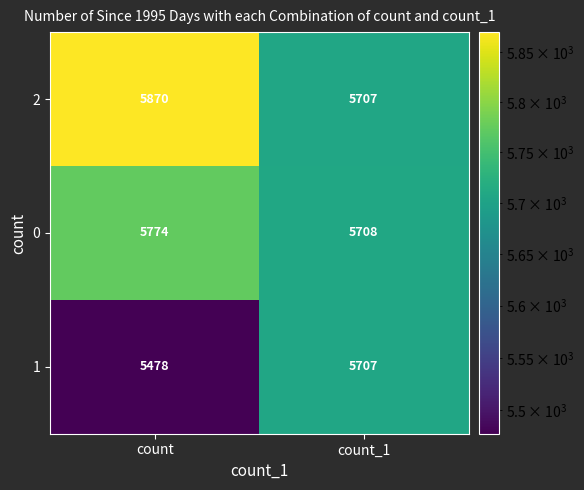

What is the difference between the 2 values at count_1 and count?

163